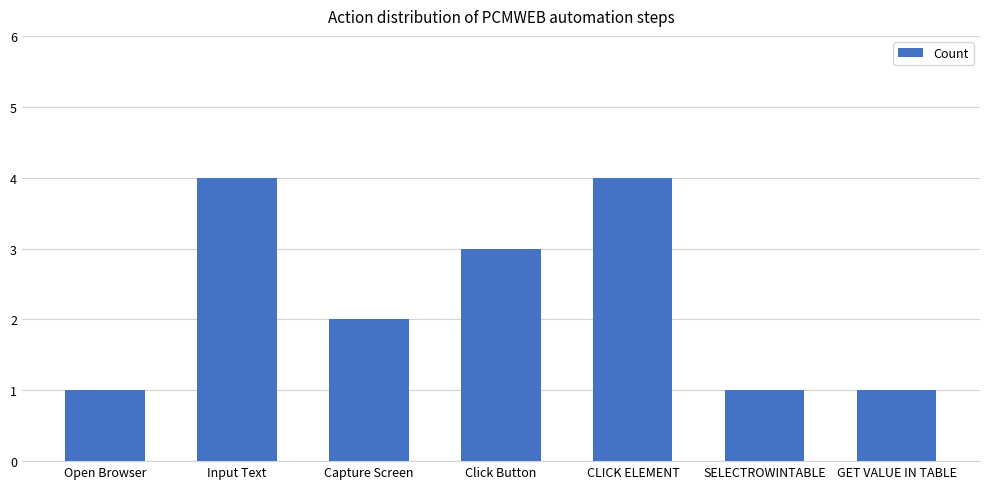

What is the difference between the values at Click Button and Input Text?

1